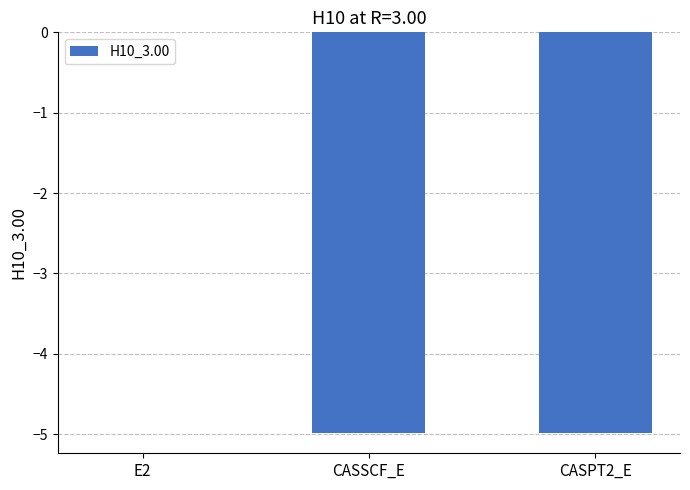

What is the sum of all values?

-10.0